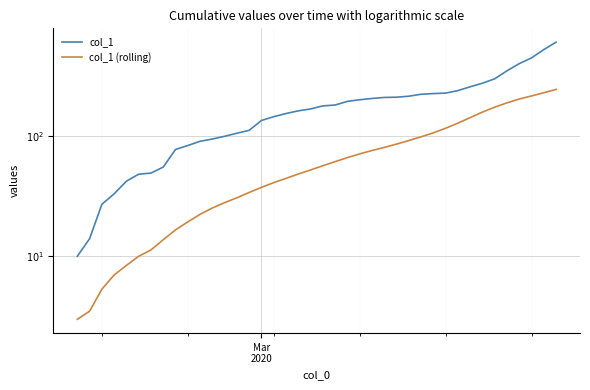

True or false: col_1 has more than 1 interior local peaks.

False